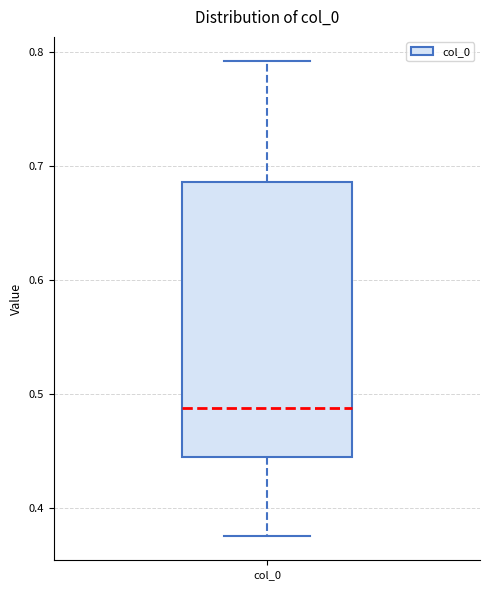

Where is the upper edge of the box for col_0 on the y-axis? The values are not printed on the chart, so give them approximately, as read against the axis.

0.69